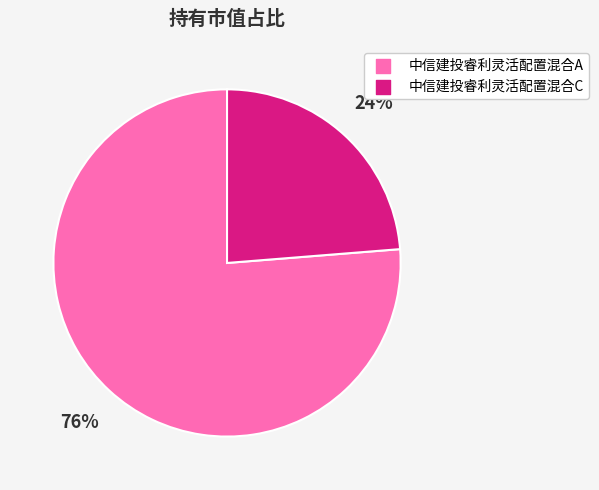

Between 中信建投睿利灵活配置混合A and 中信建投睿利灵活配置混合C, which is larger?

中信建投睿利灵活配置混合A